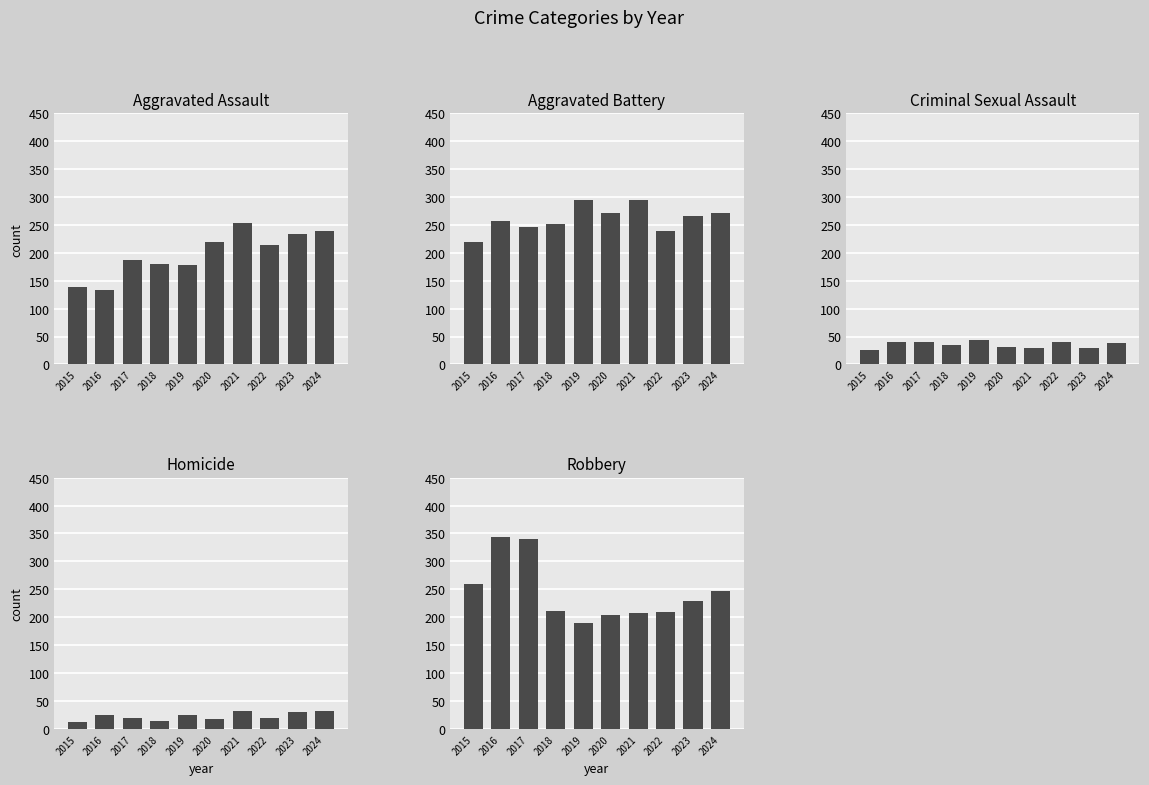

List the series in order of their peak value, highest first.

Robbery, Aggravated Battery, Aggravated Assault, Criminal Sexual Assault, Homicide